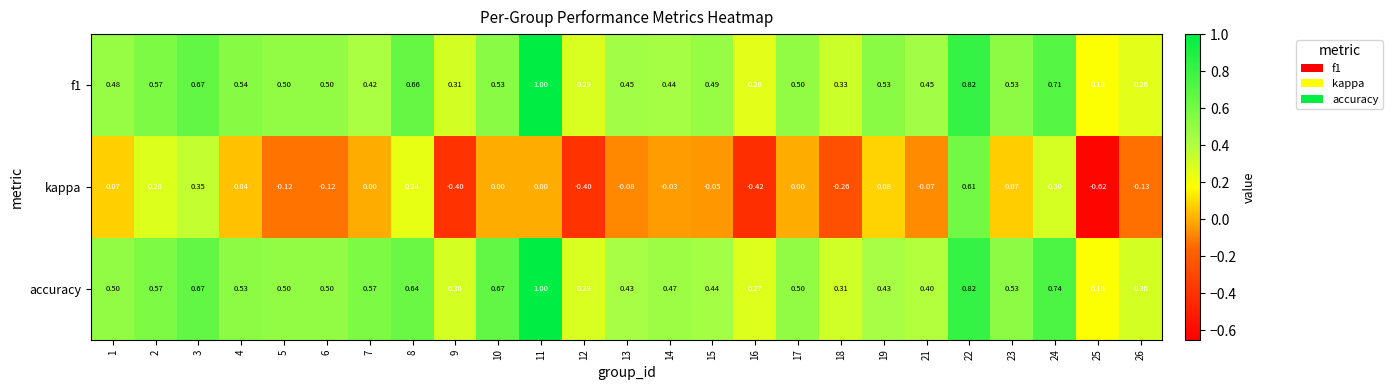

Which series changed the most between 10 and 25?

kappa